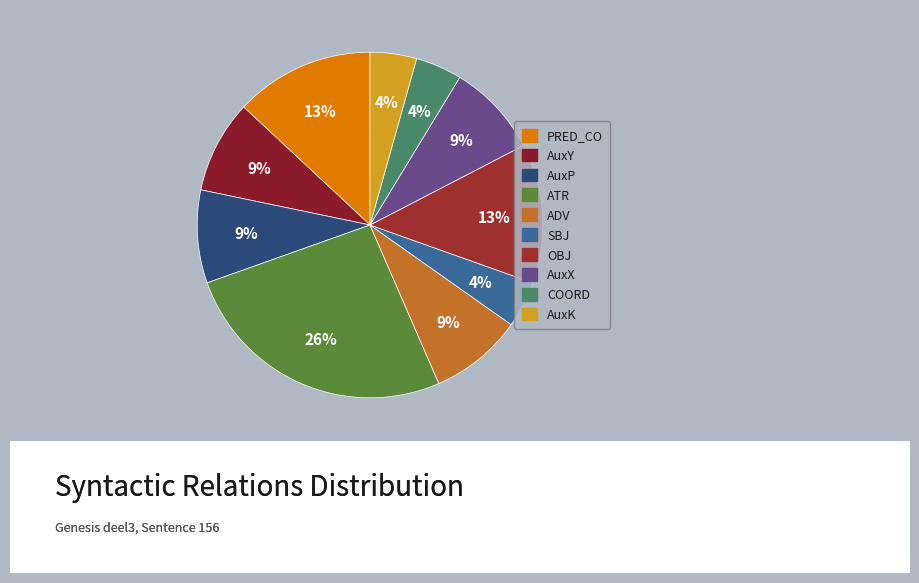

What percentage is the SBJ slice, to the nearest percent?

4%